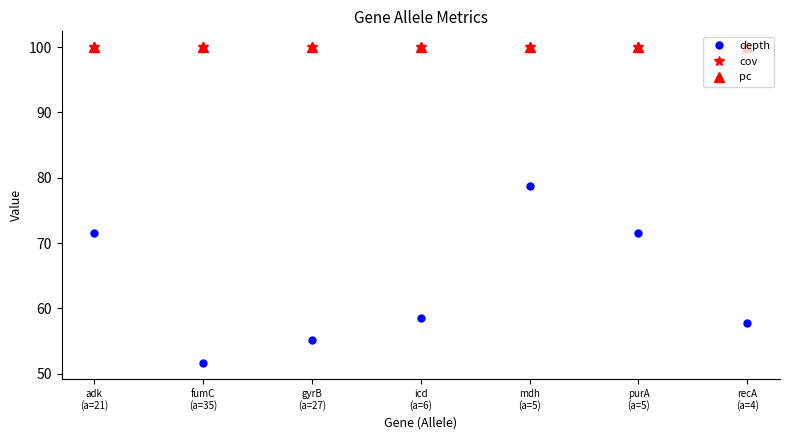

Rank the series at icd
(a=6) from highest to lowest value.

cov, pc, depth